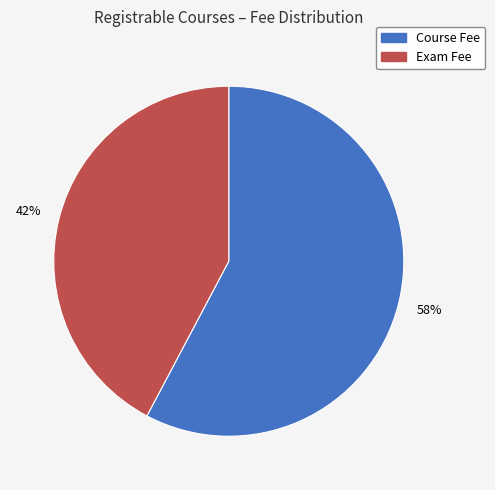

The Exam Fee slice represents 42% of the pie. True or false?

True